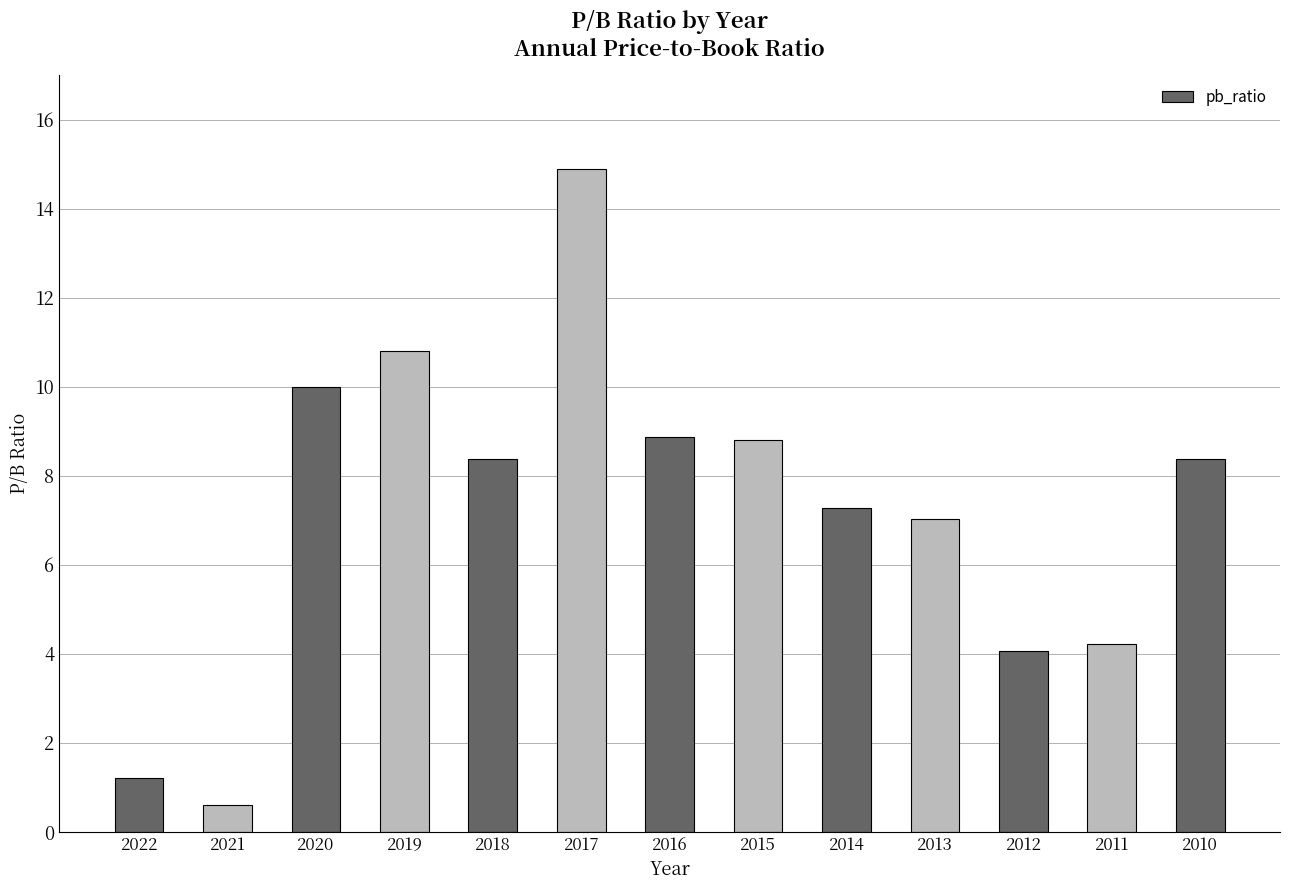

What is the value of the 10th bar from the left?

7.0